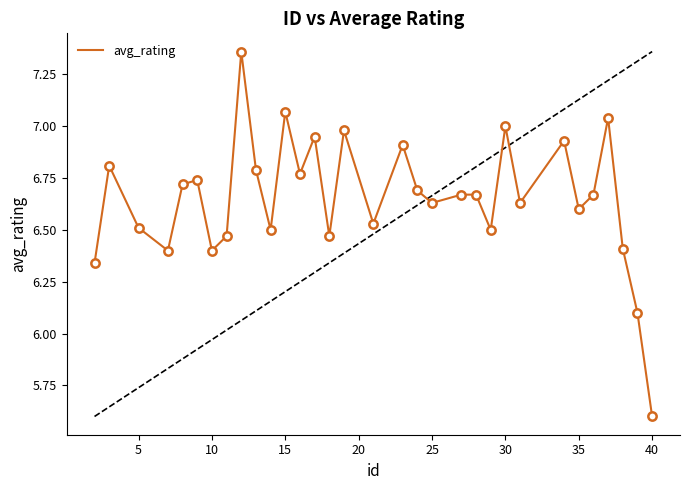

What is the smallest value displayed?

5.6